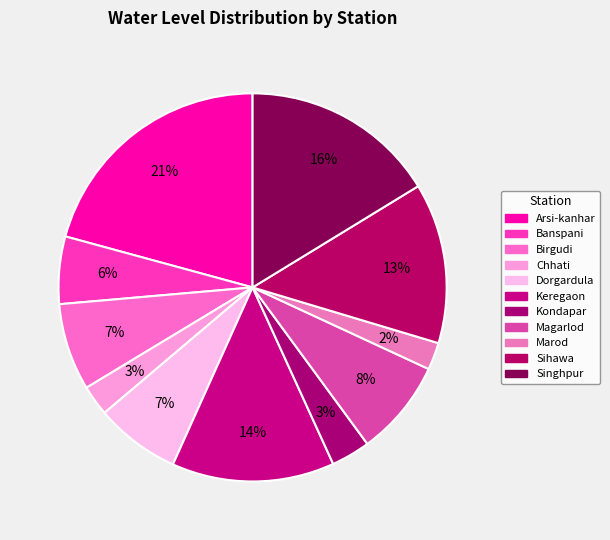

How many segments does this pie chart have?

11